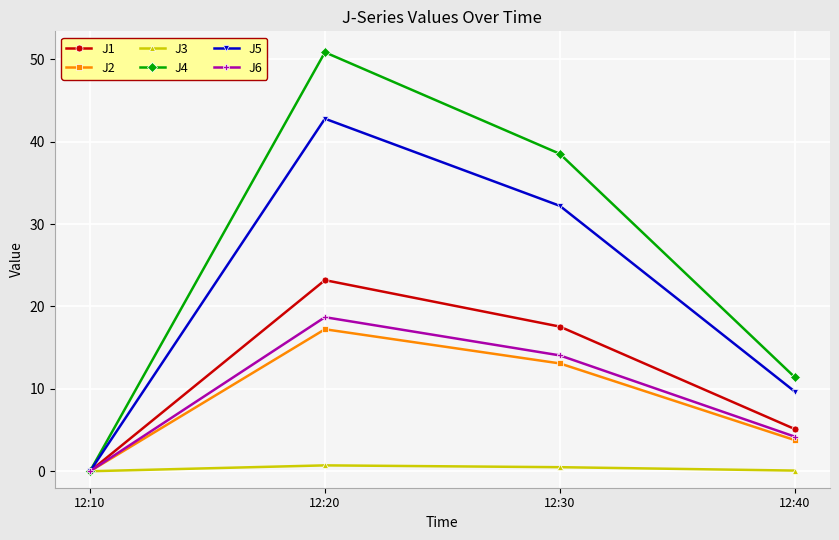

Which category has the highest value across all series?

12:20